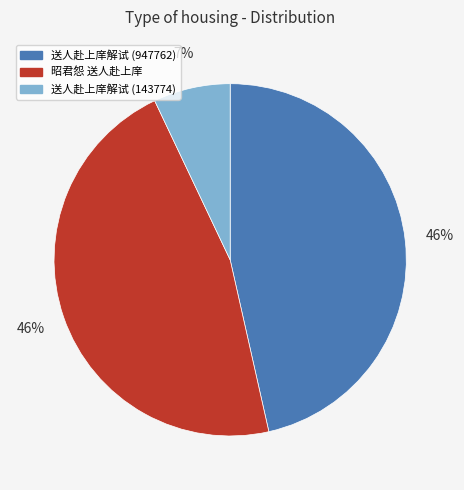

What percentage is the 送人赴上庠解试 (143774) slice, to the nearest percent?

7%